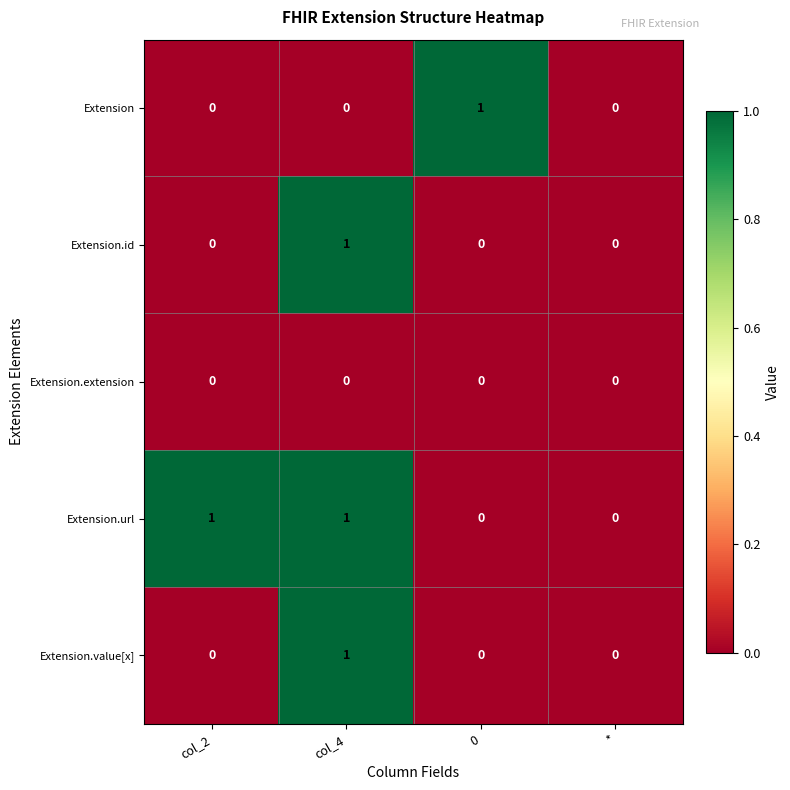

Is it true that Extension.url equals -1 at 0?

False